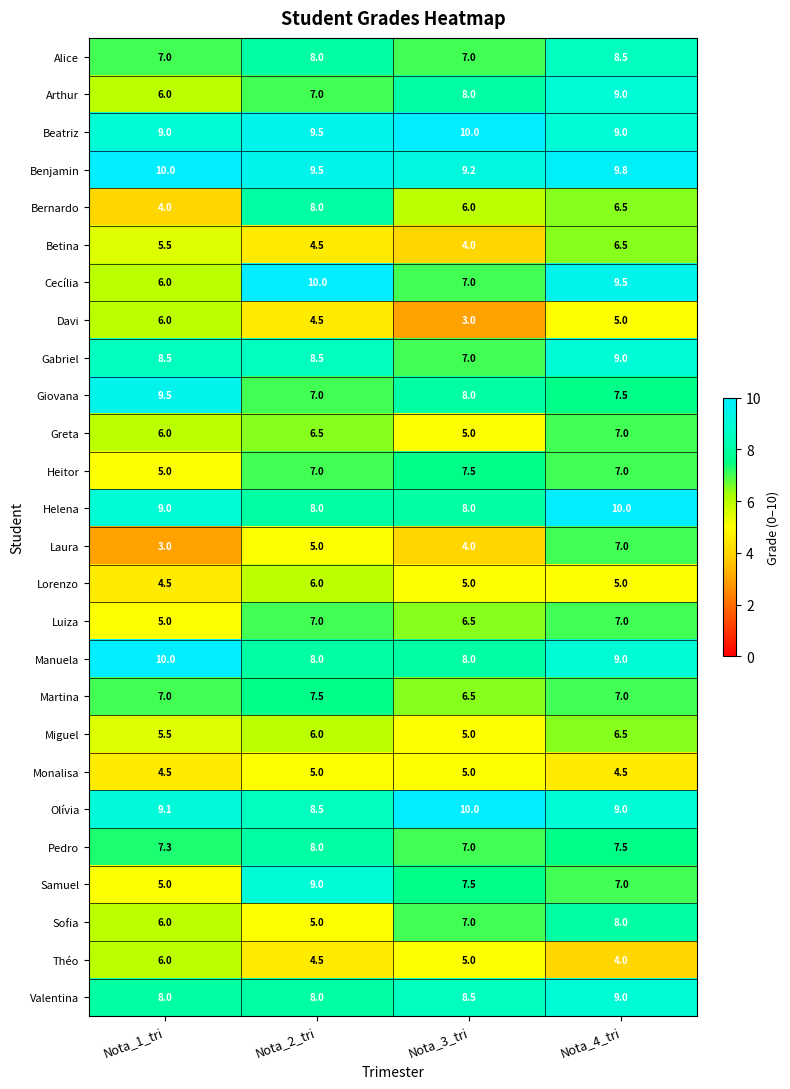

What is the difference between the maximum and second lowest values in the Théo series?

1.5